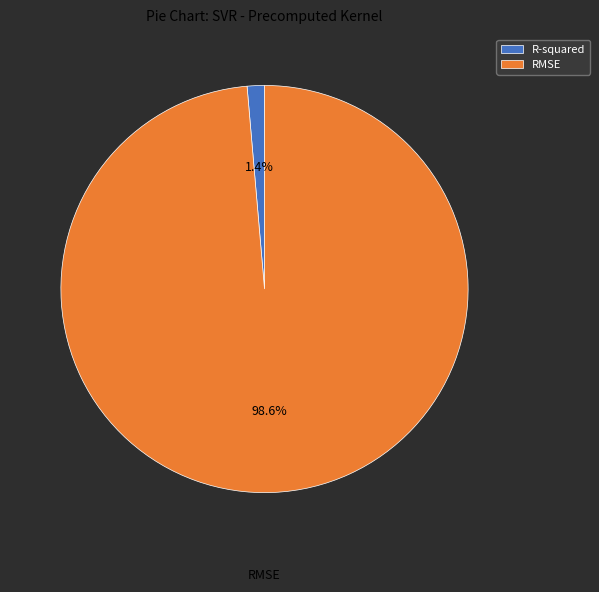

How many segments does this pie chart have?

2